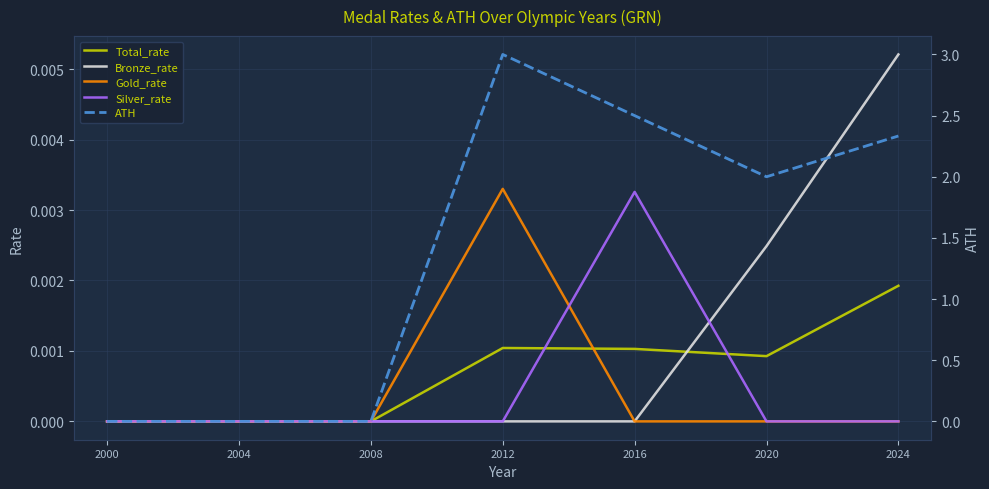

At which category is the sum across all series the highest?

2012